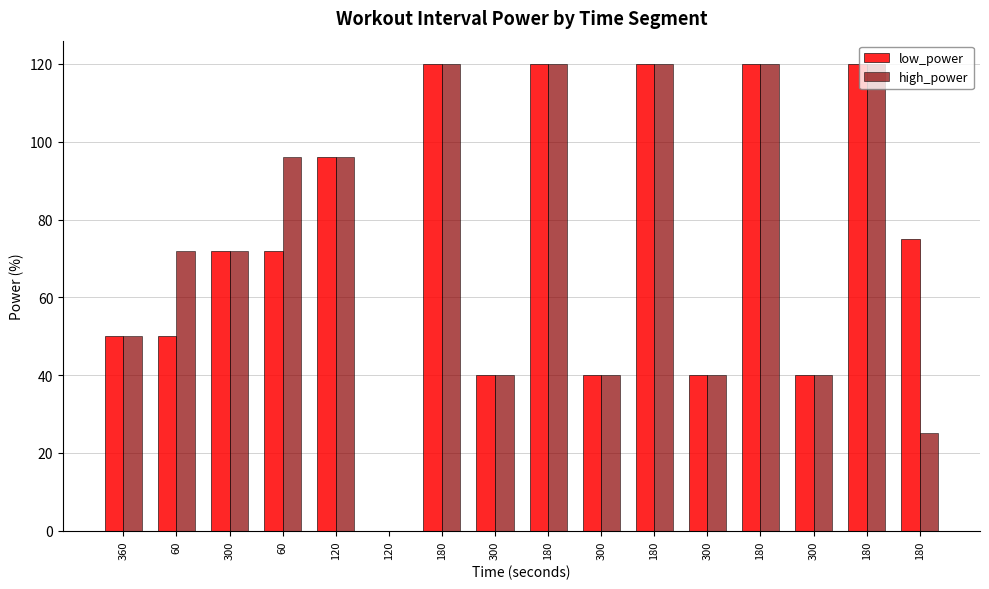

Is it true that low_power equals 120 at 180?

True